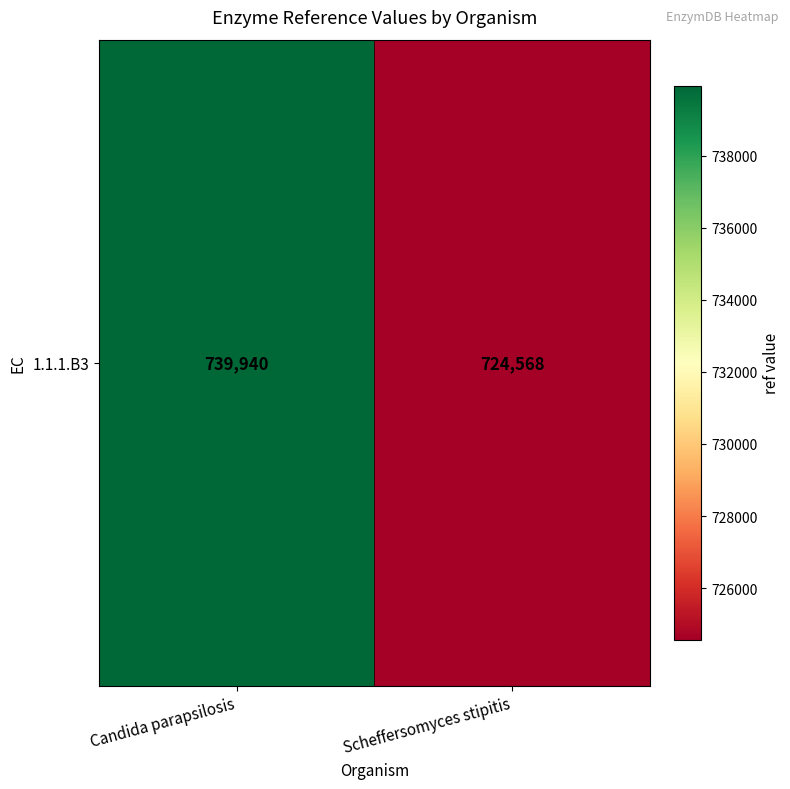

What is the difference between the maximum and minimum values?

15372